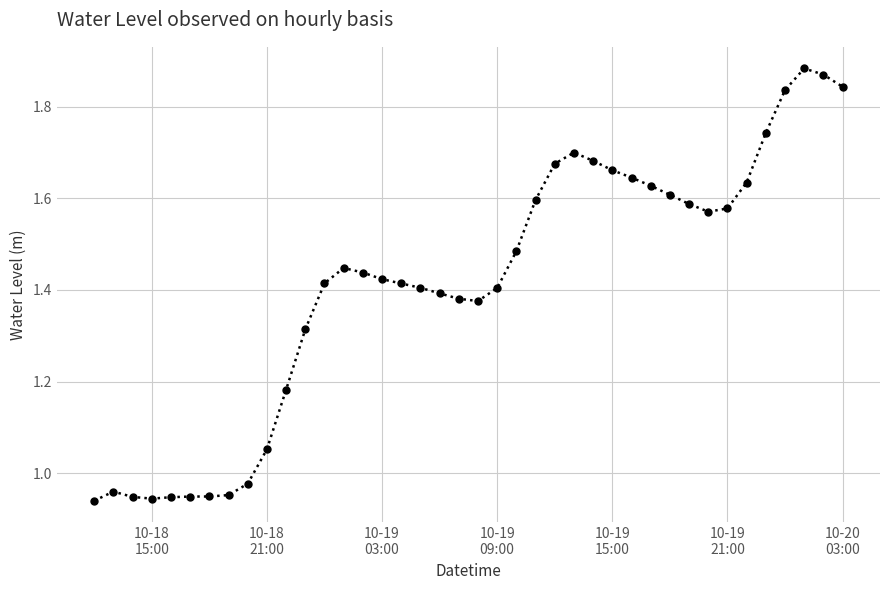

True or false: the data has more than 0 interior local peaks.

True